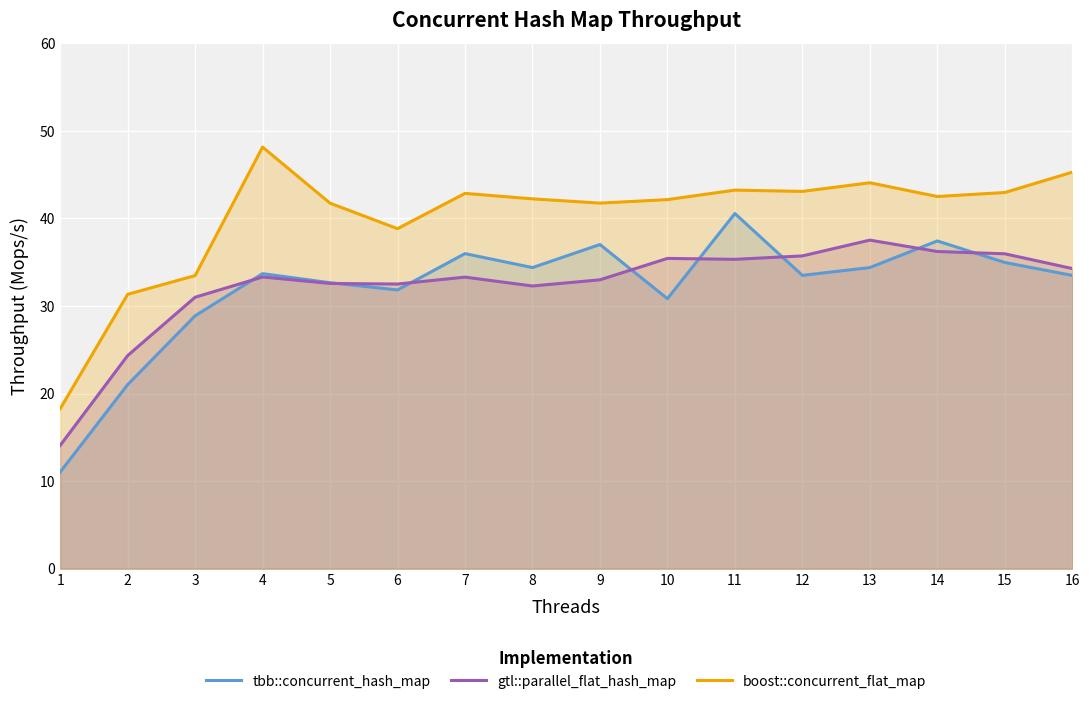

At which label is boost::concurrent_flat_map closest to 33?

3